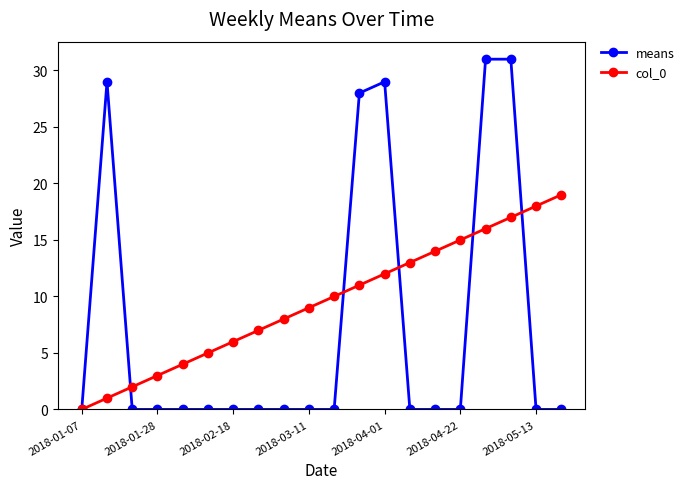

Which series has the largest total across all categories?

col_0